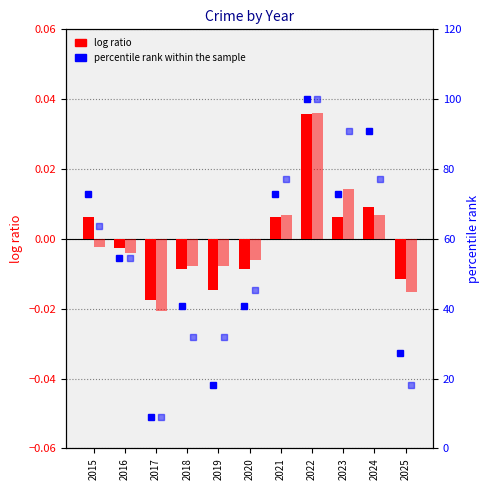

How many data points does each series have?

11